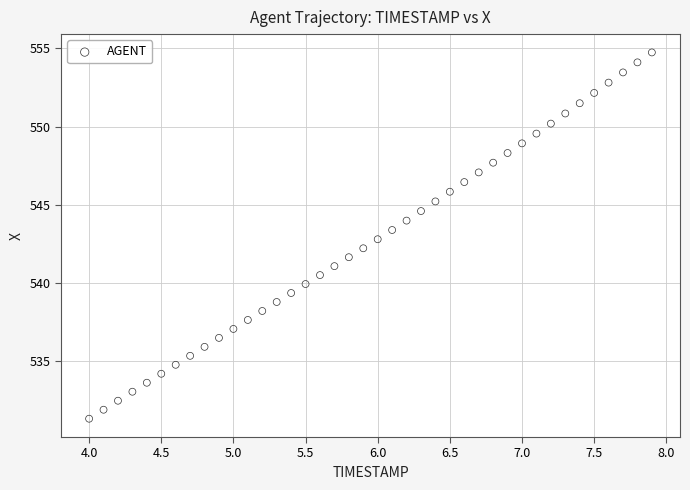

What is the range of X values (max minus min)?

3.9